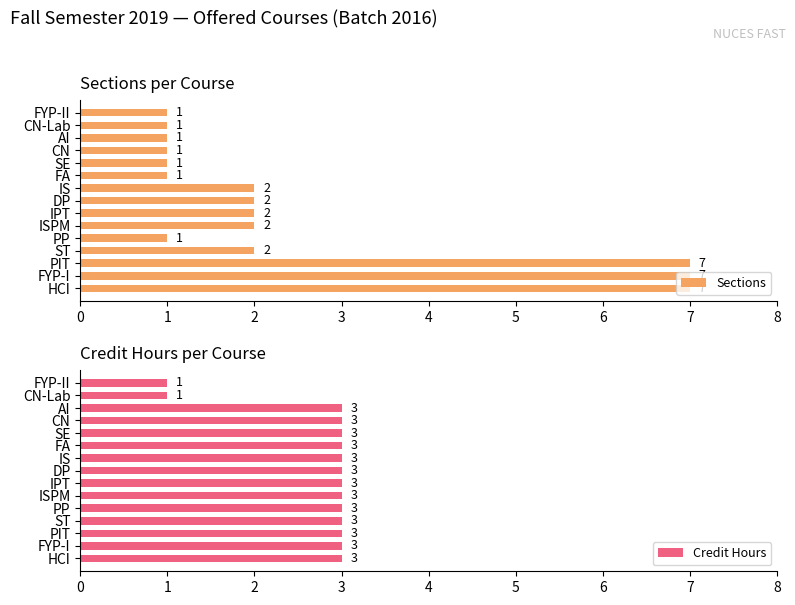

What is the smallest value displayed?

1